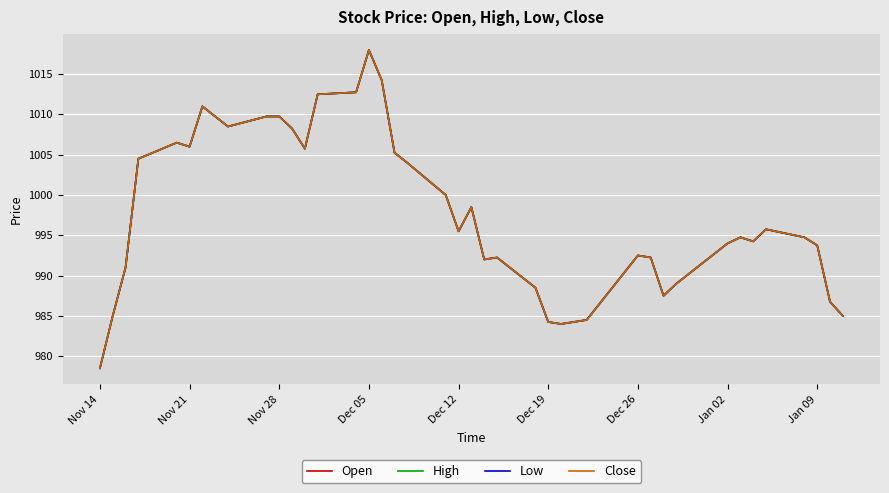

Does the chart display data point markers on the line(s)?

No